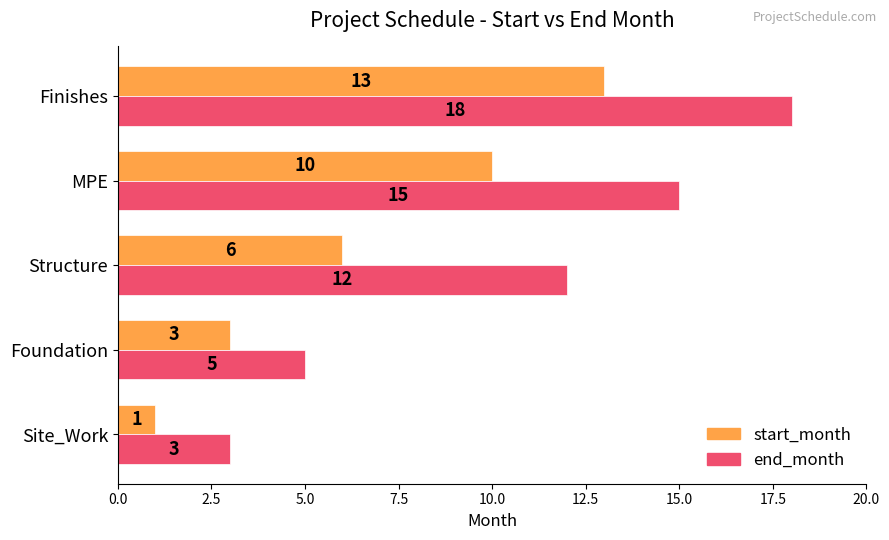

What is the sum of the start_month values at MPE and Structure?

16